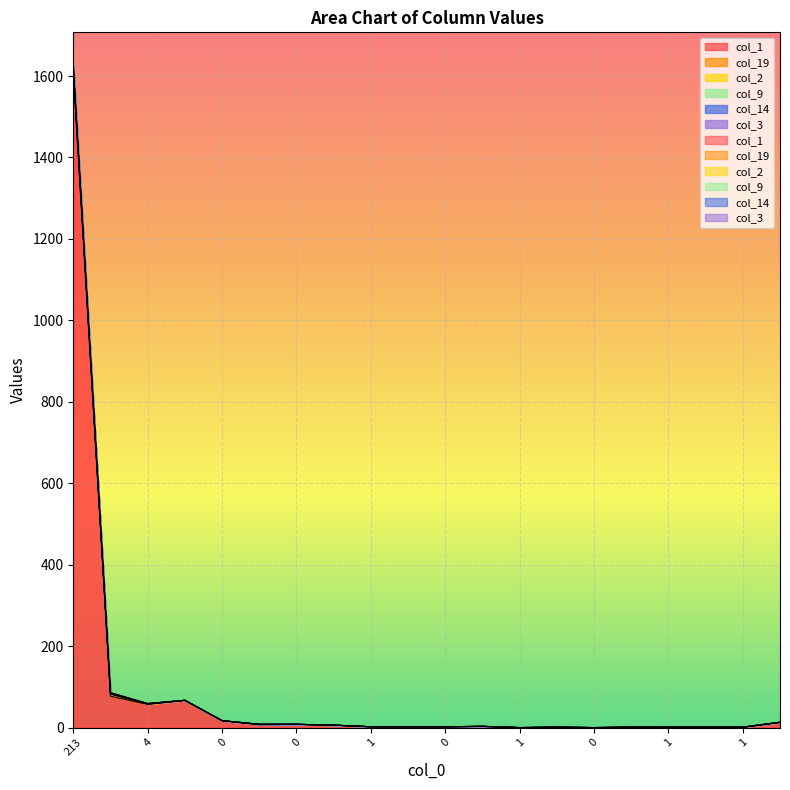

Between 1 and 1, which is larger?

1